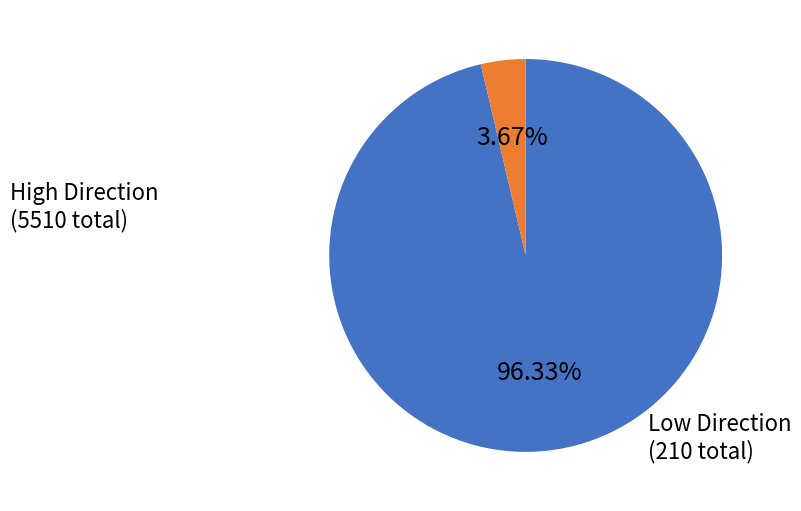

Is there a majority slice in this chart?

Yes